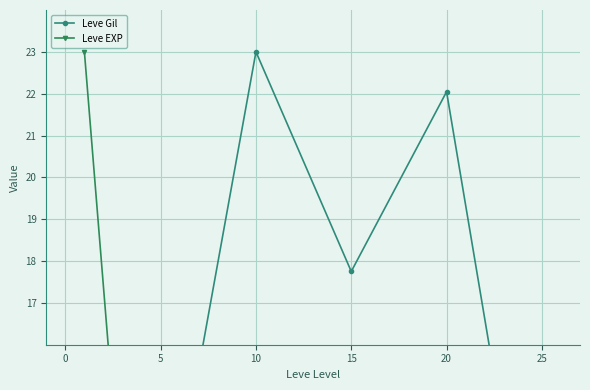

What is the label of the 6th point from the left?

25